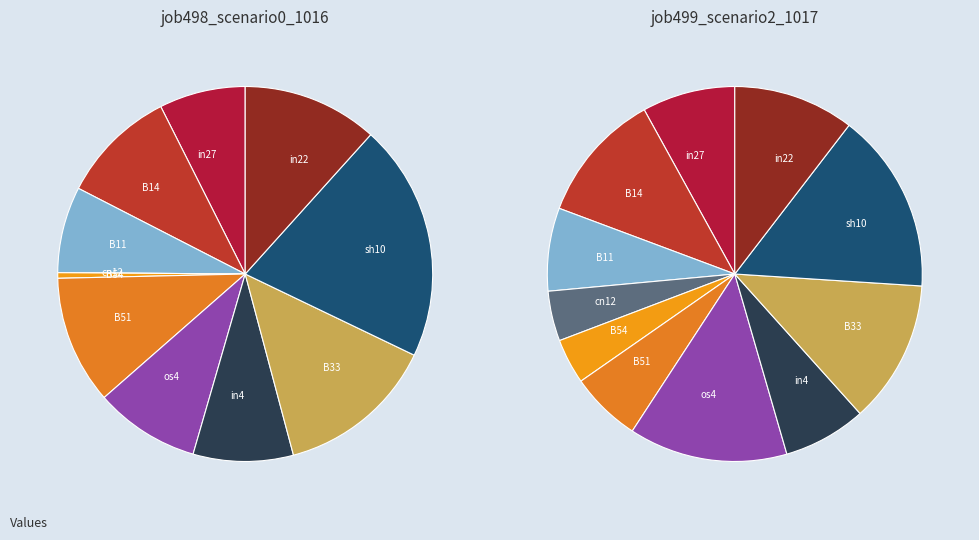

Between B33 and in22, which series saw the biggest shift?

job499_scenario2_1017